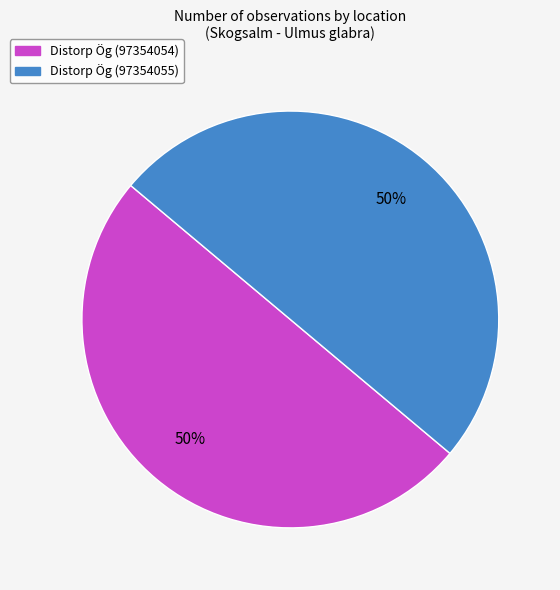

To the nearest percent, what percentage of the pie is Distorp Ög (97354055)?

50%